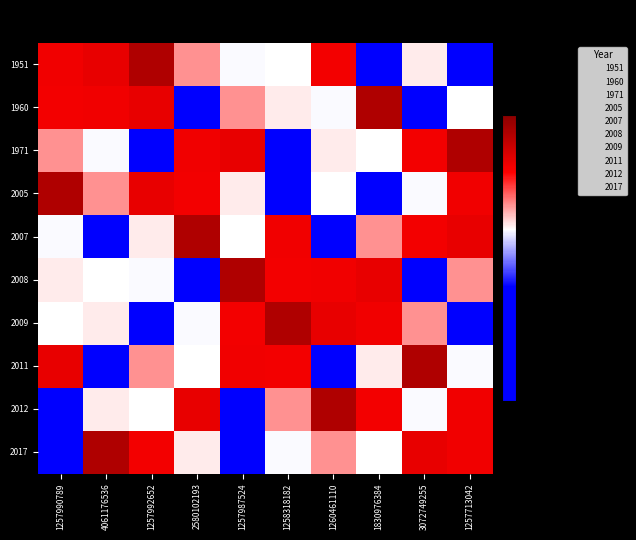

Is the value of 2011 at 2580102193 greater than the value of 2007 at 2580102193?

No